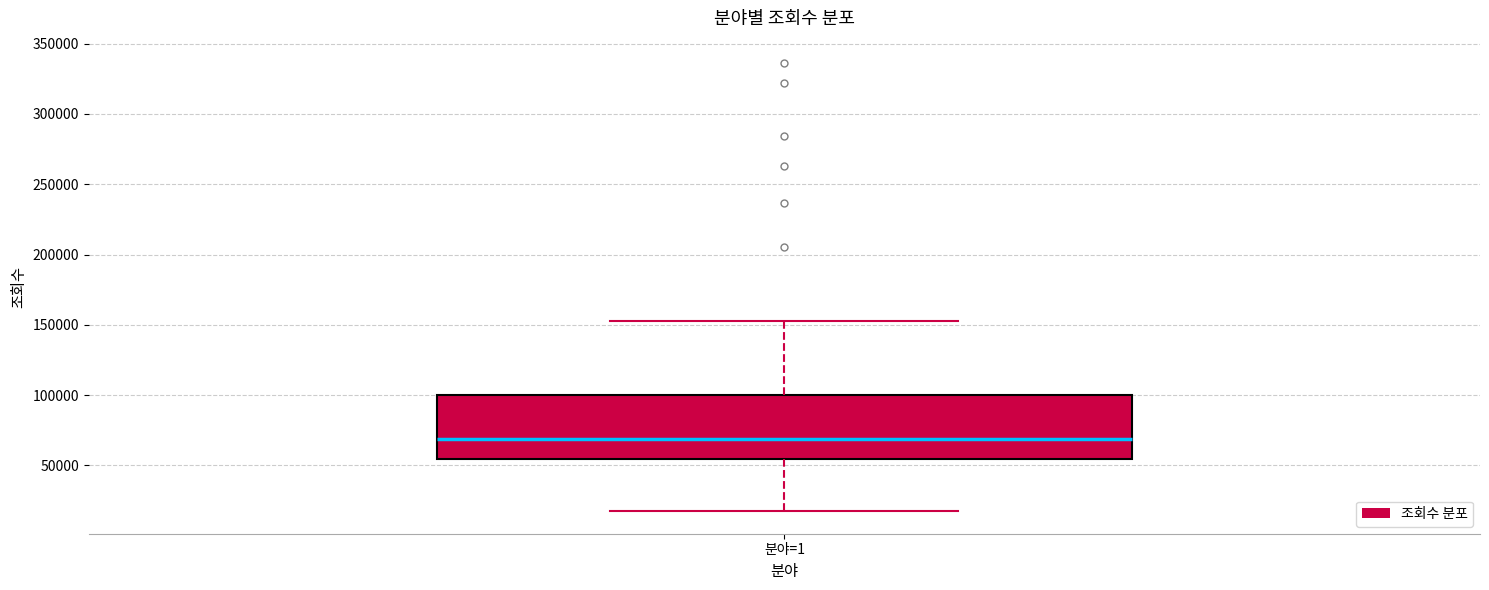

Where does the lower whisker of the box for 분야=1 end on the y-axis? The values are not printed on the chart, so give them approximately, as read against the axis.

15000